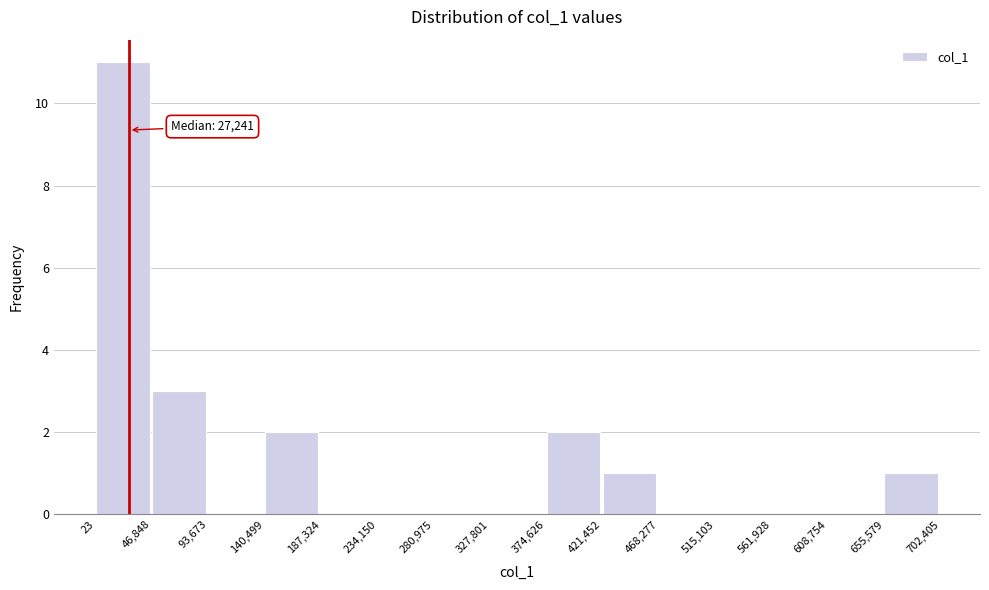

Over which range of the x-axis is the bar tallest?

23 to 46,848